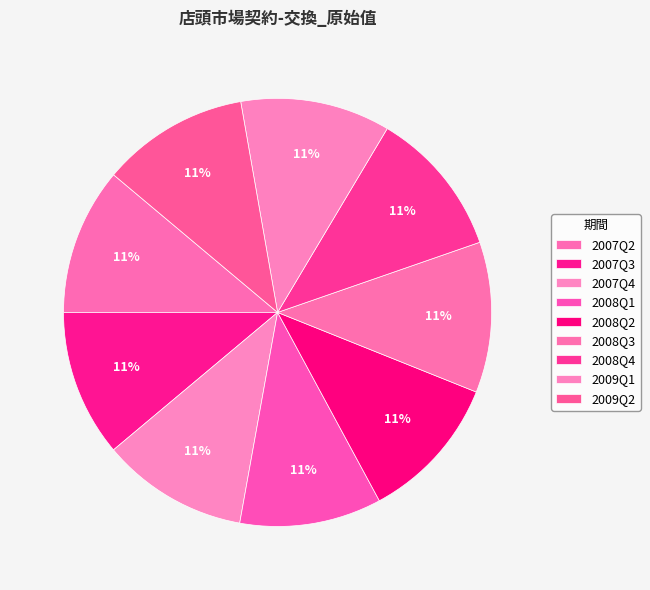

Which category has the smallest portion of the pie?

2008Q1